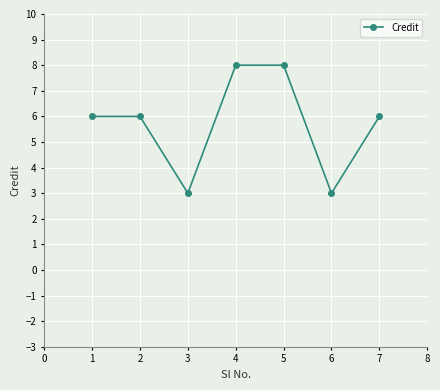

The chart shows a value of 1 at 3. True or false?

False